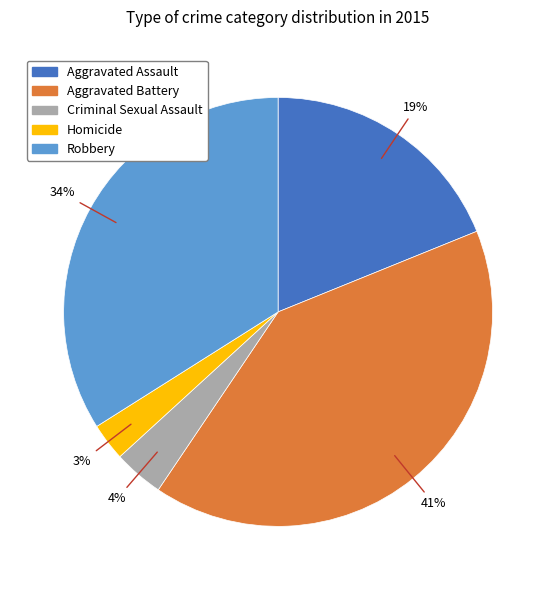

Is the sum of Aggravated Battery and Aggravated Assault greater than half?

Yes